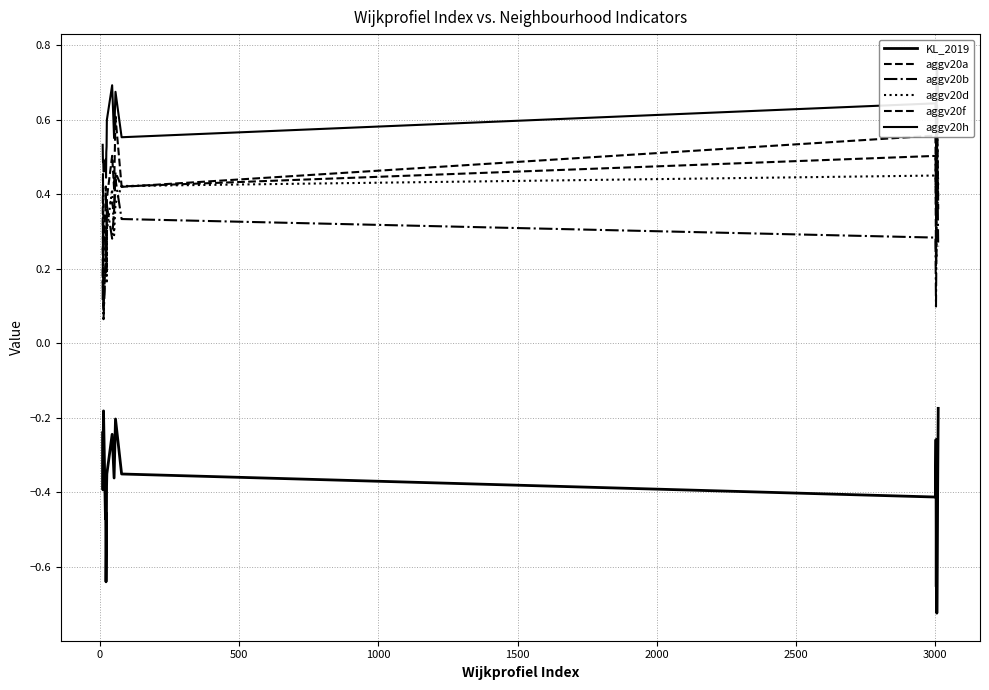

True or false: aggv20h and aggv20d intersect in this chart.

False